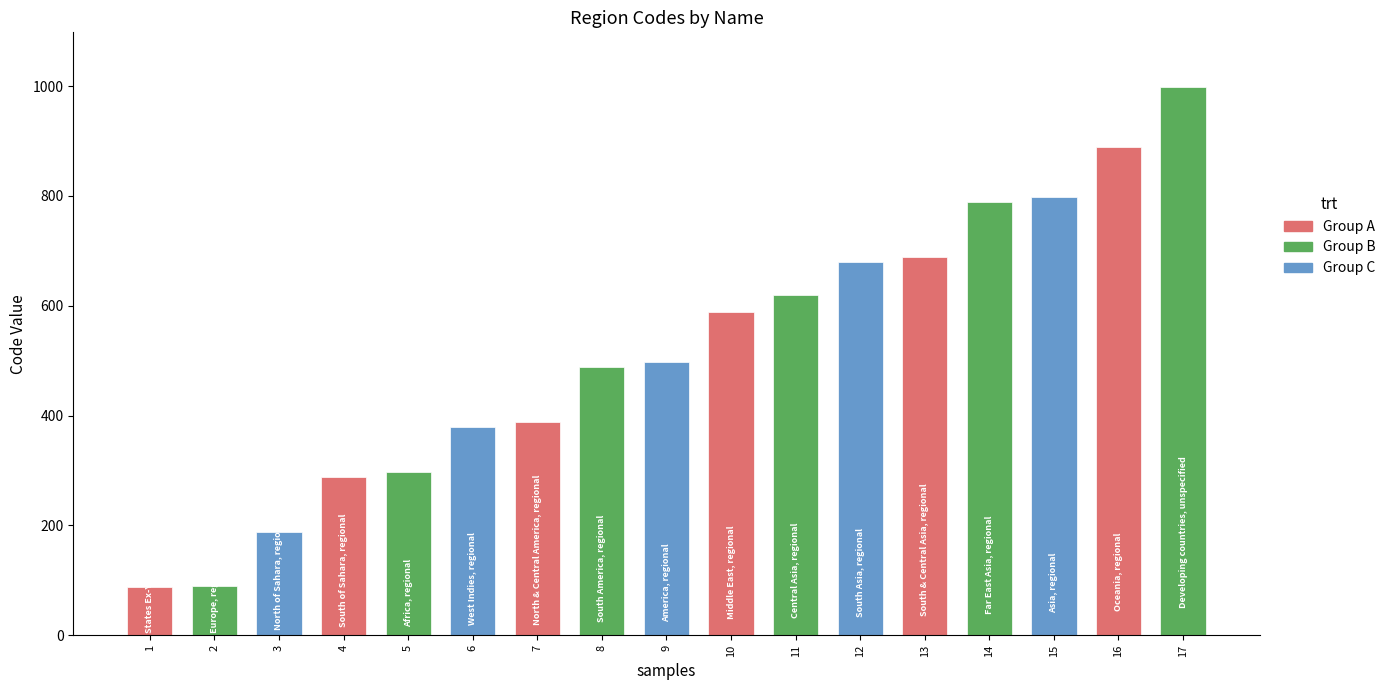

What is the value of the 1st bar from the left?

88